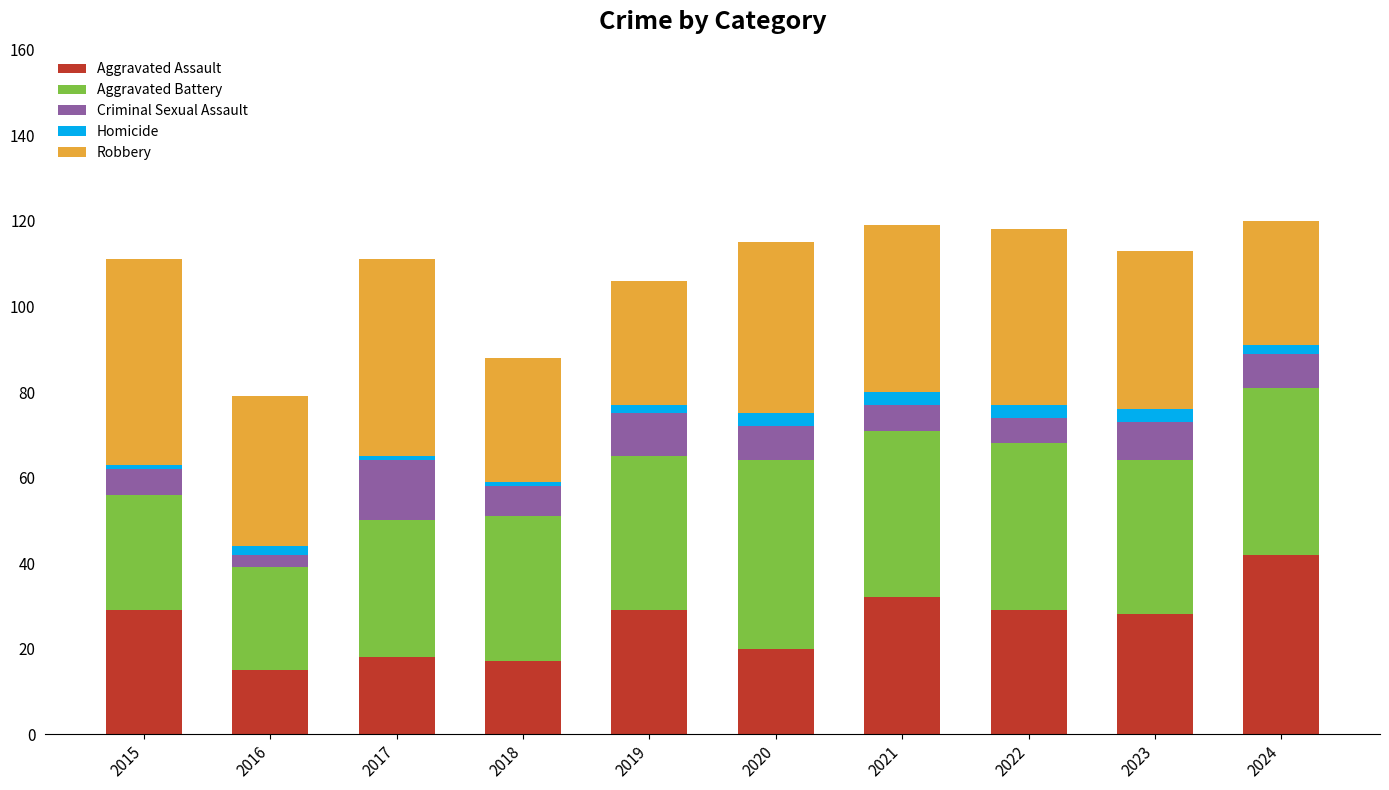

What is the maximum value for Aggravated Assault?

42